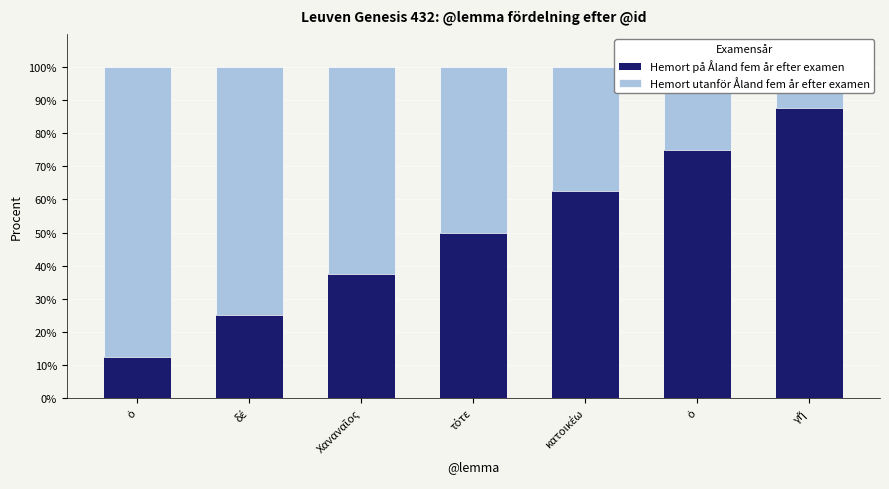

The value of Hemort på Åland fem år efter examen at ὁ is 15.6. True or false?

False